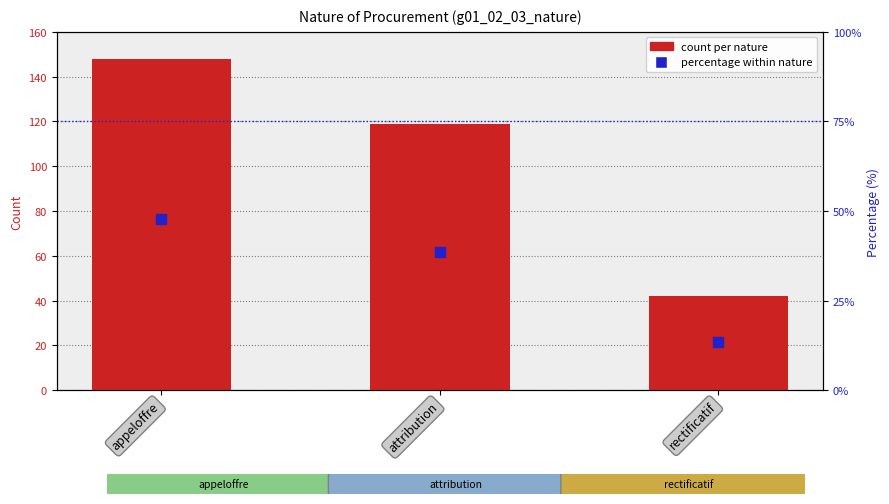

What is the total value across all series at attribution?

157.5